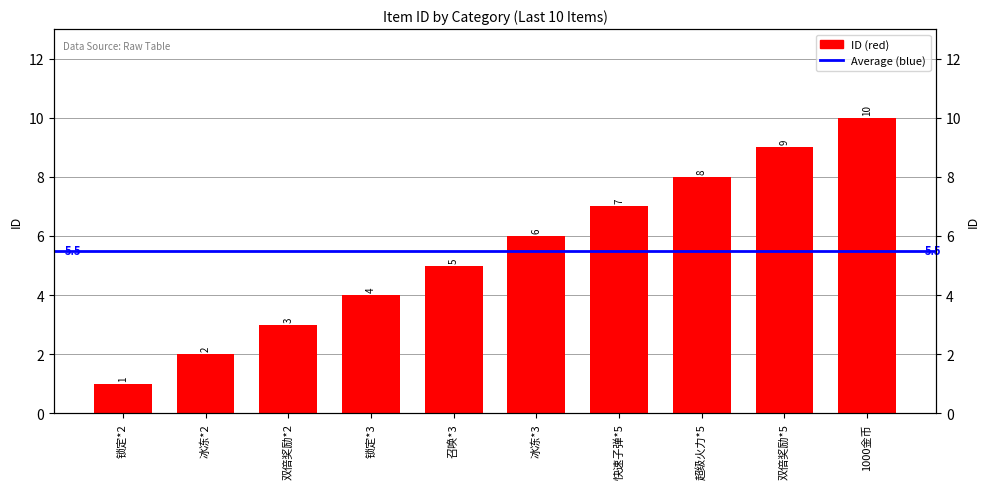

List the labels in order of value, largest first.

1000金币, 双倍奖励*5, 超级火力*5, 快速子弹*5, 冰冻*3, 召唤*3, 锁定*3, 双倍奖励*2, 冰冻*2, 锁定*2